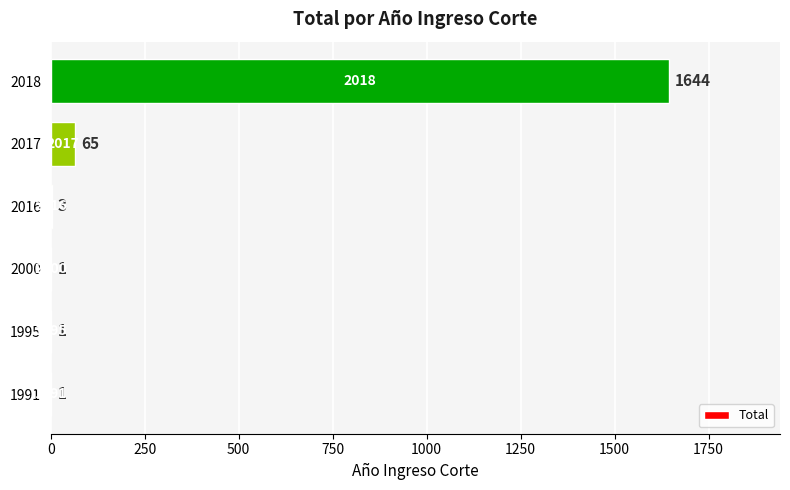

What is the greatest value displayed?

1644